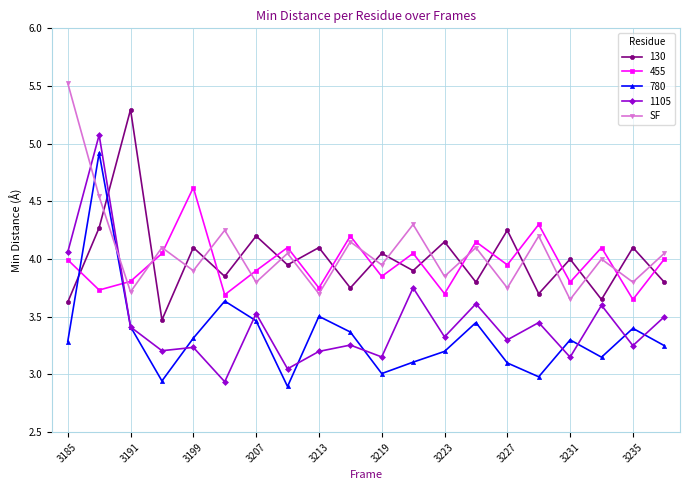

Which series has the largest range (max minus min)?

1105